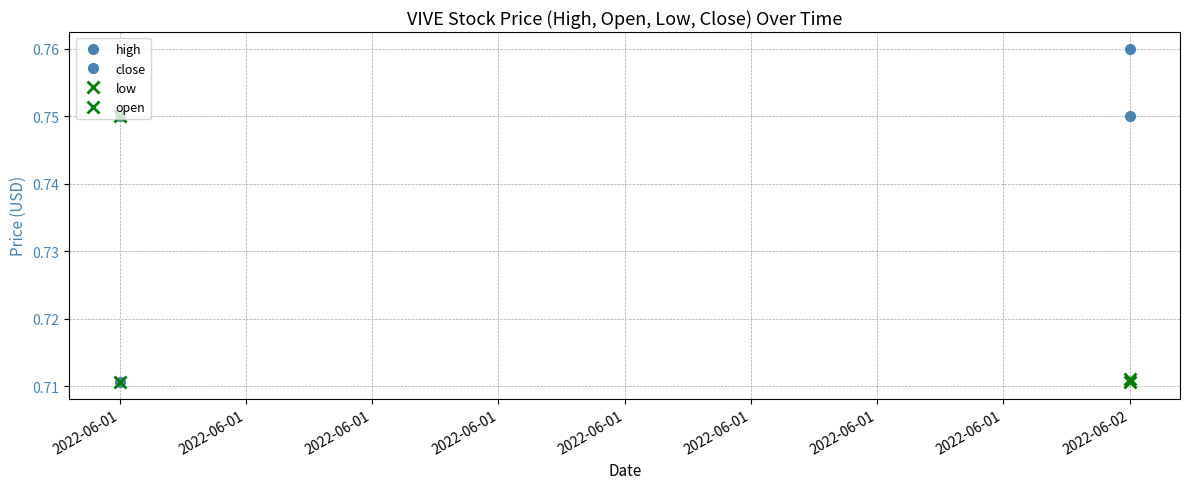

Reading left to right, transcribe all the data shown in this chart.

high: 0.8	0.8
close: 0.7	0.8
low: 0.7	0.7
open: 0.8	0.7